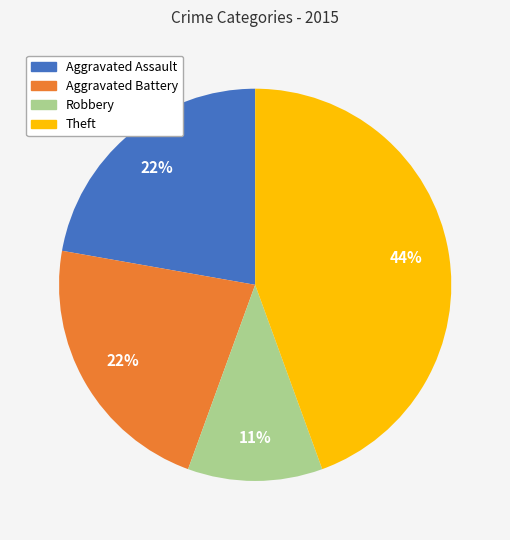

Is the sum of Robbery and Aggravated Assault greater than half?

No